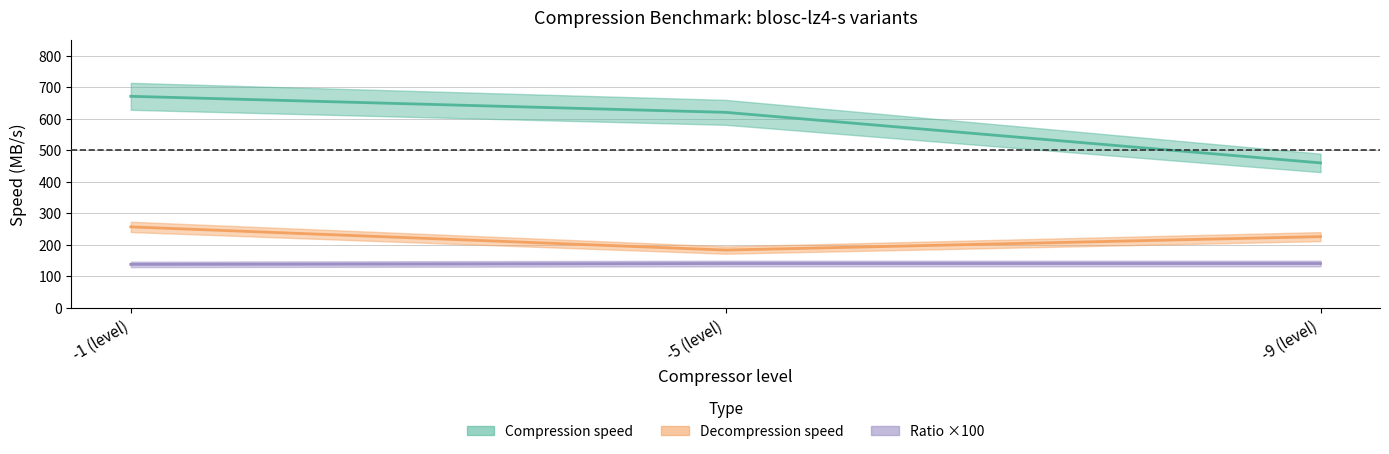

Read the Compression speed value at -9 (level).

459.4